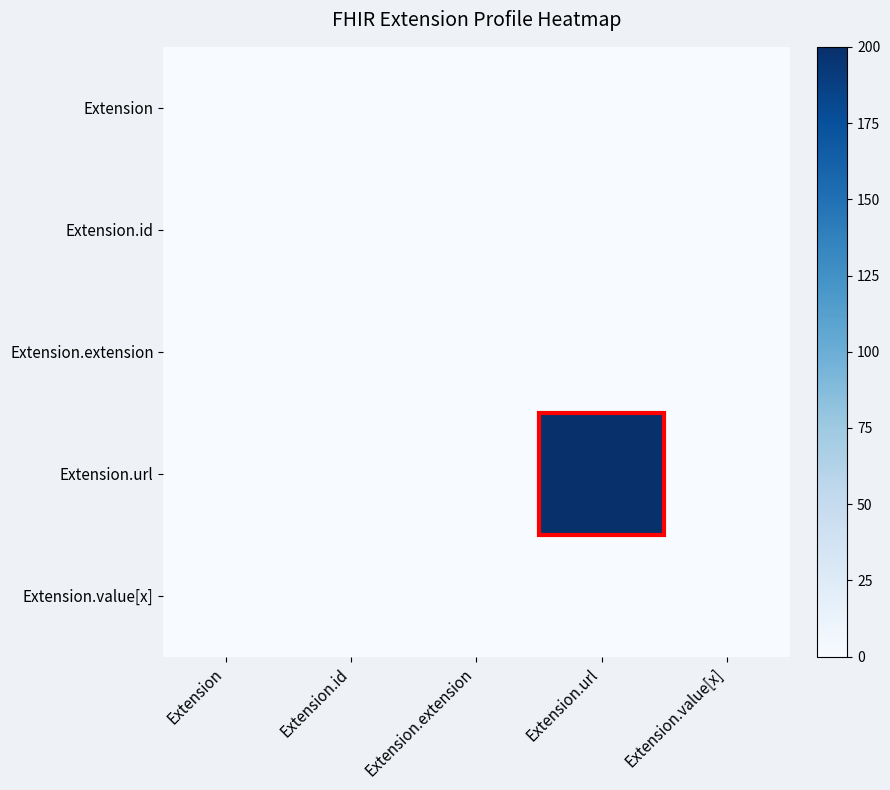

Which series has the largest total across all categories?

Extension.url